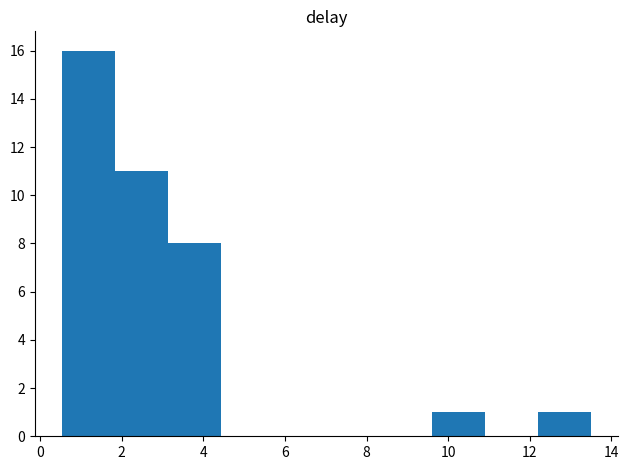

Reading left to right, transcribe this chart: for each bar, give the range it covers on the x-axis and its height. Neither the bar edges nor the heights are printed on the chart, so give them approximately, as read against the axes.

0.6 to 1.8: 16
1.8 to 3.2: 11
3.2 to 4.4: 8
4.4 to 5.8: 0
5.8 to 7.0: 0
7.0 to 8.4: 0
8.4 to 9.6: 0
9.6 to 11.0: 1
11.0 to 12.2: 0
12.2 to 13.6: 1